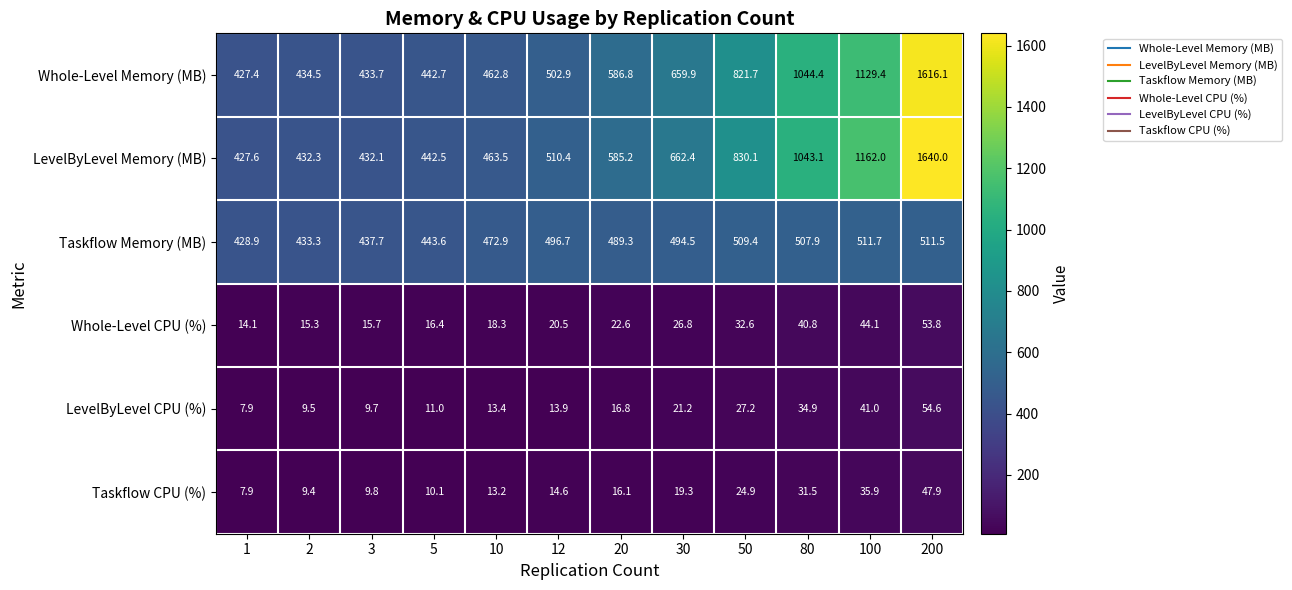

The value of Whole-Level CPU (%) at 100 is 60.1. True or false?

False